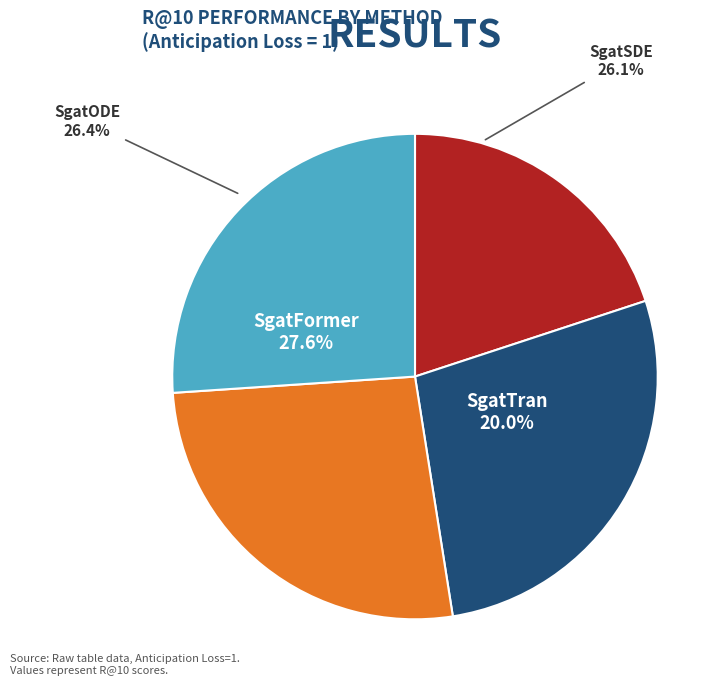

Does SgatODE represent more than half of the total?

No